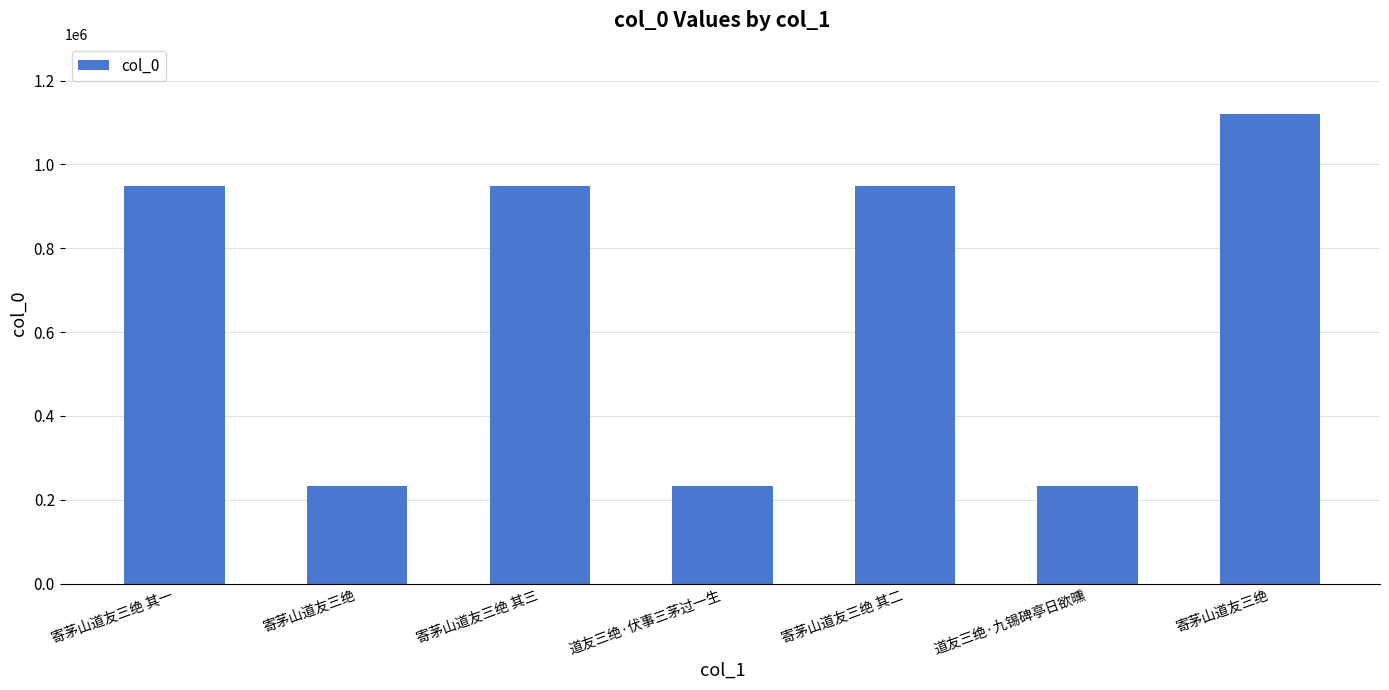

At which category does the chart reach its minimum across all series?

寄茅山道友三绝